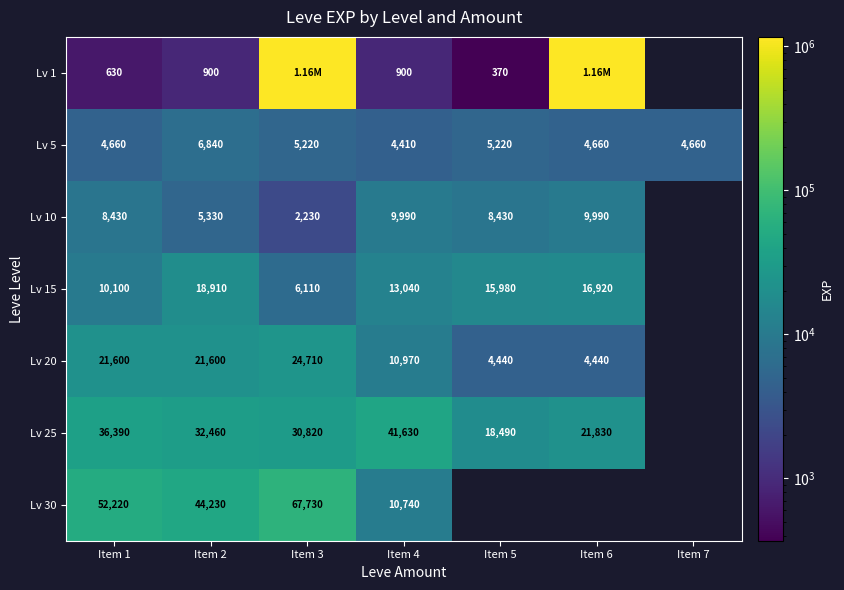

At how many categories does at least one series exceed 86332?

2